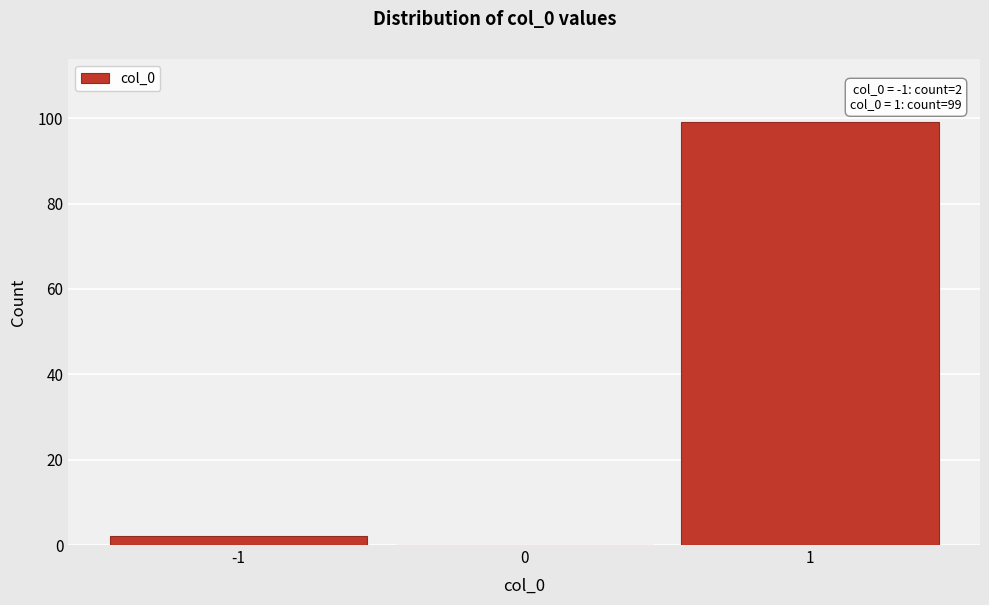

Which range on the x-axis has the tallest bar?

0.5 to 1.5